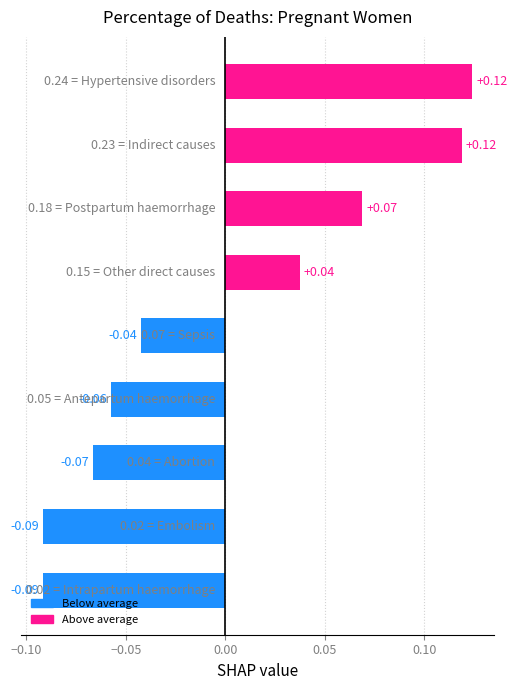

How many bars are there in total?

9